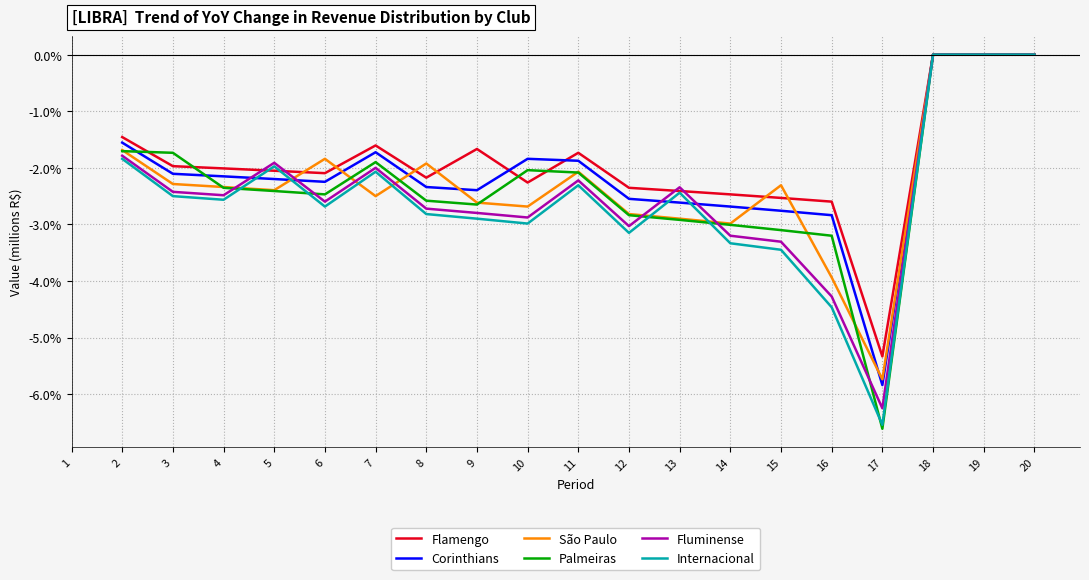

What is the total value across all series at 6?

-13.9